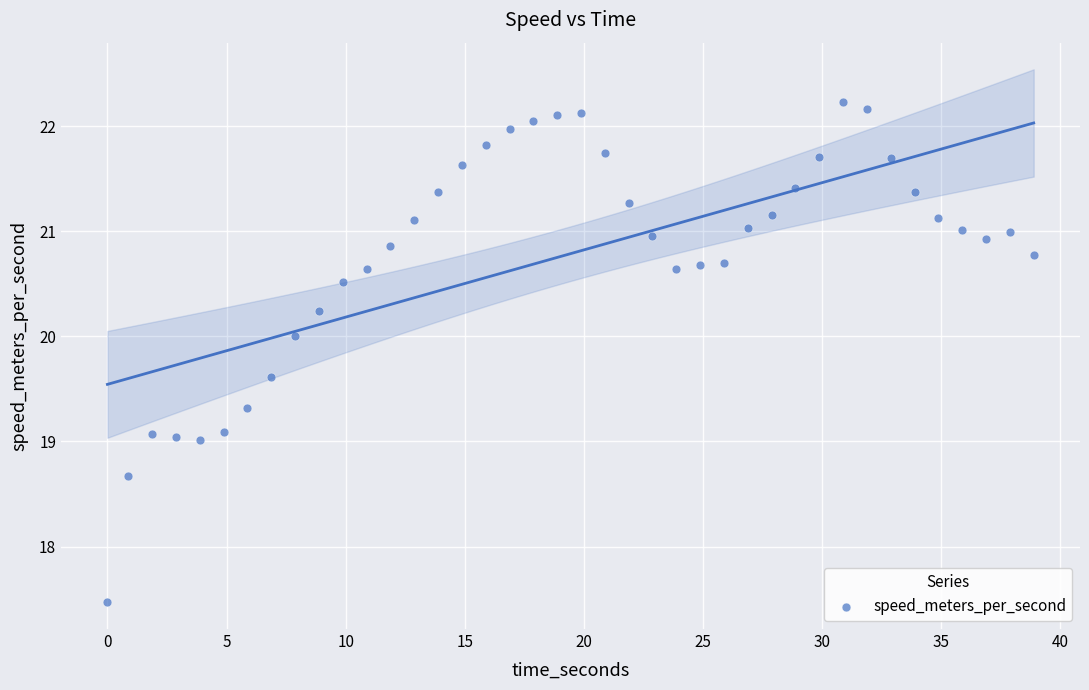

What is the range of X values (max minus min)?

38.9